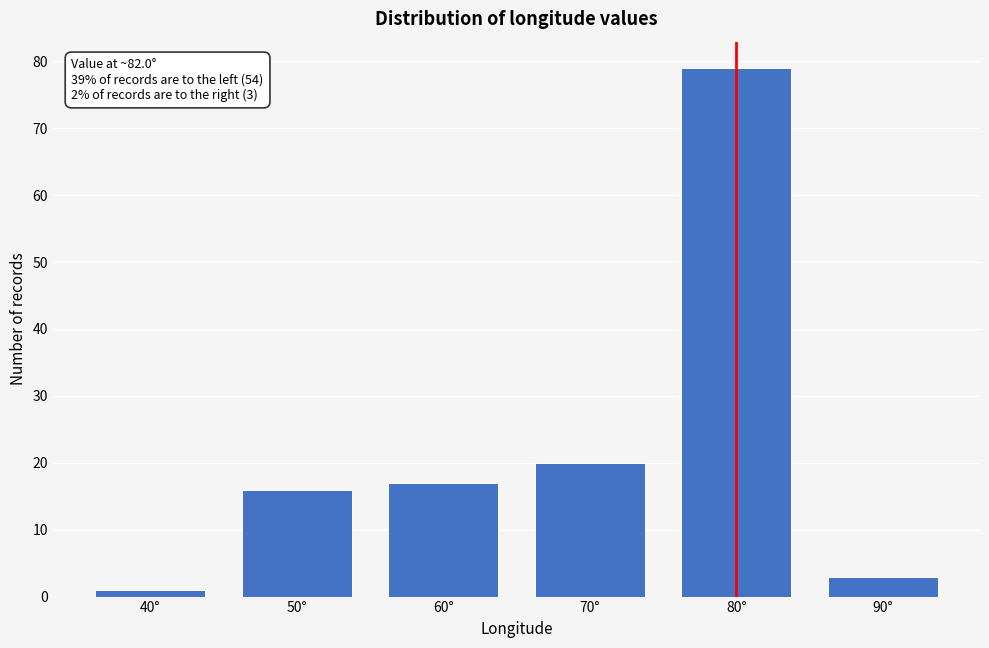

Reading right to left, list all the values displayed in this chart.

90°=3	80°=79	70°=20	60°=17	50°=16	40°=1